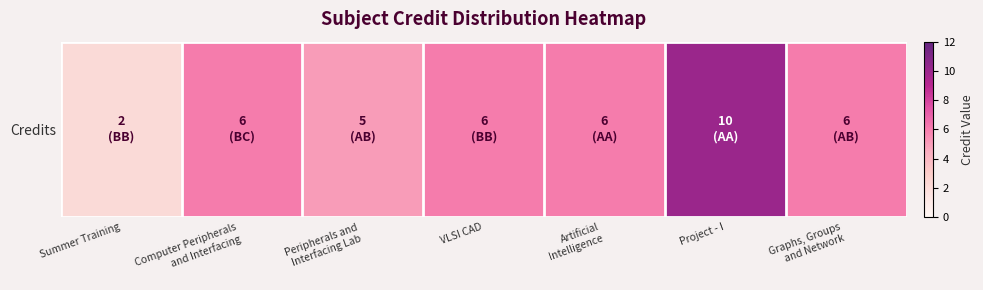

Reading left to right, transcribe all the data shown in this chart.

Summer Training=2	Computer Peripherals
and Interfacing=6	Peripherals and
Interfacing Lab=5	VLSI CAD=6	Artificial
Intelligence=6	Project - I=10	Graphs, Groups
and Network=6